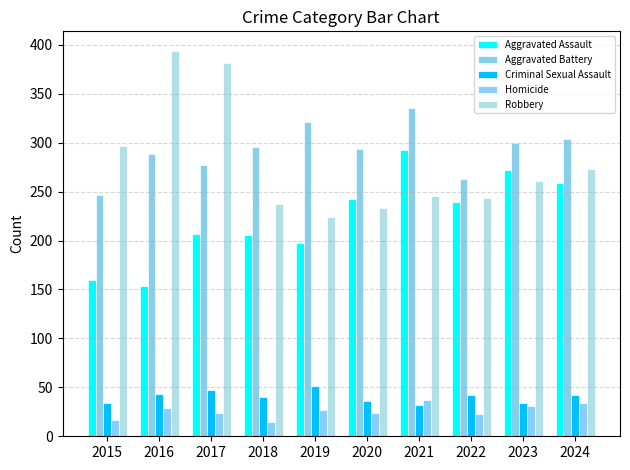

What is the maximum value for Aggravated Battery?

335